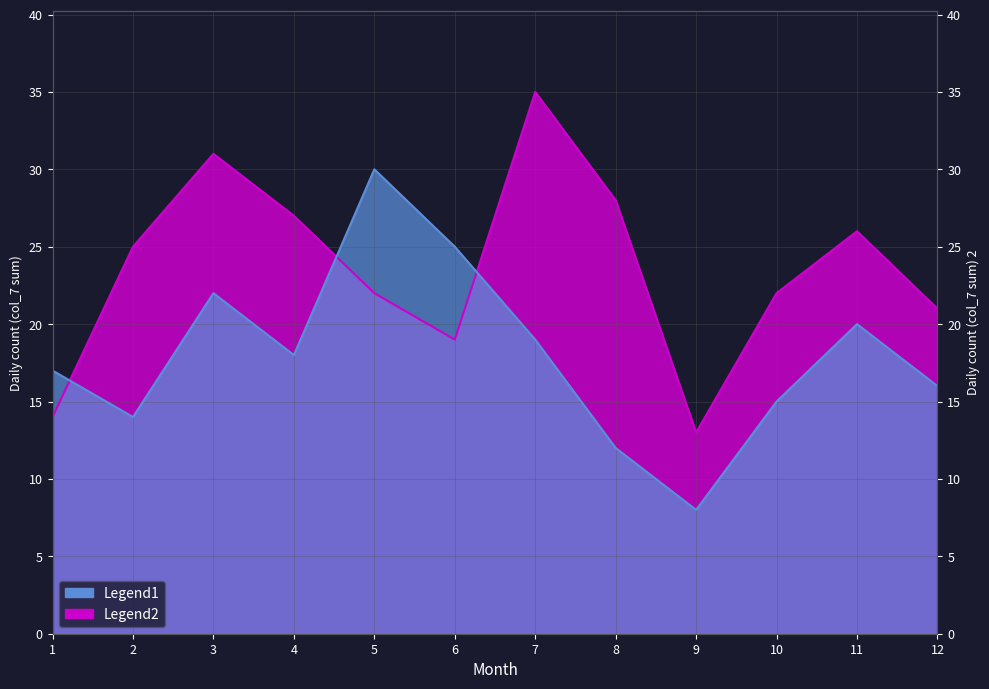

Which series ends up on top after the final intersection of Legend1 and Legend2?

Legend2